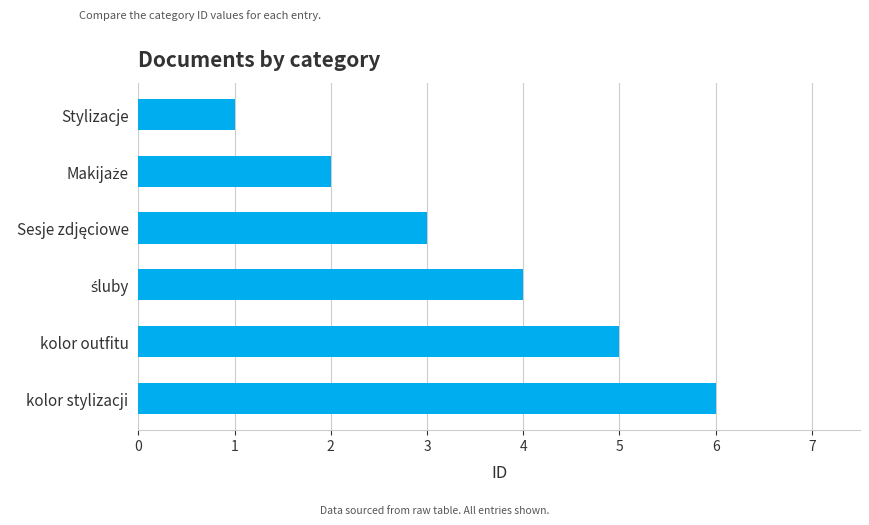

Is it true that the value at Stylizacje is 2?

False